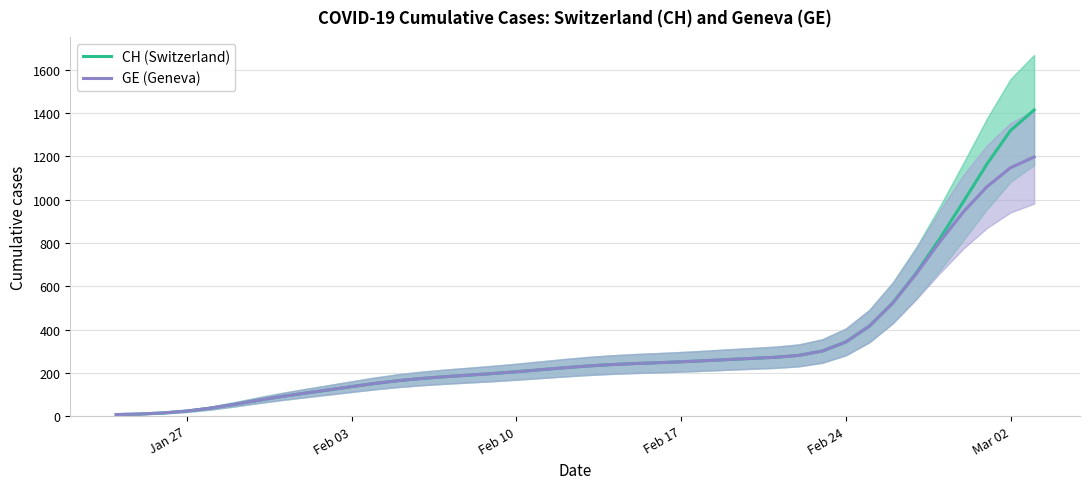

Does the chart display data point markers on the line(s)?

No